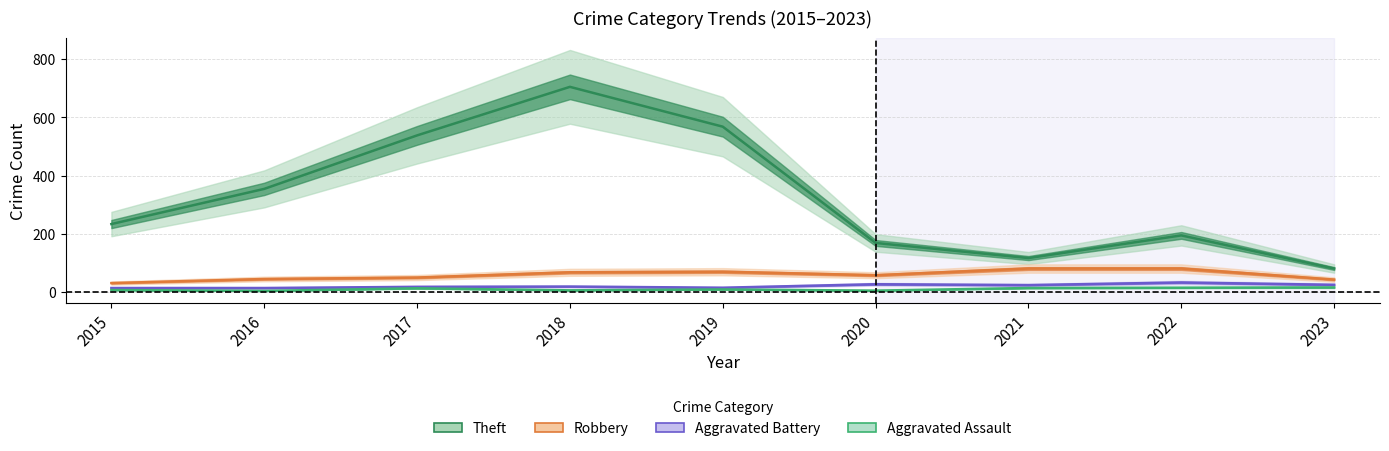

What is the sum of all Aggravated Battery values?

180